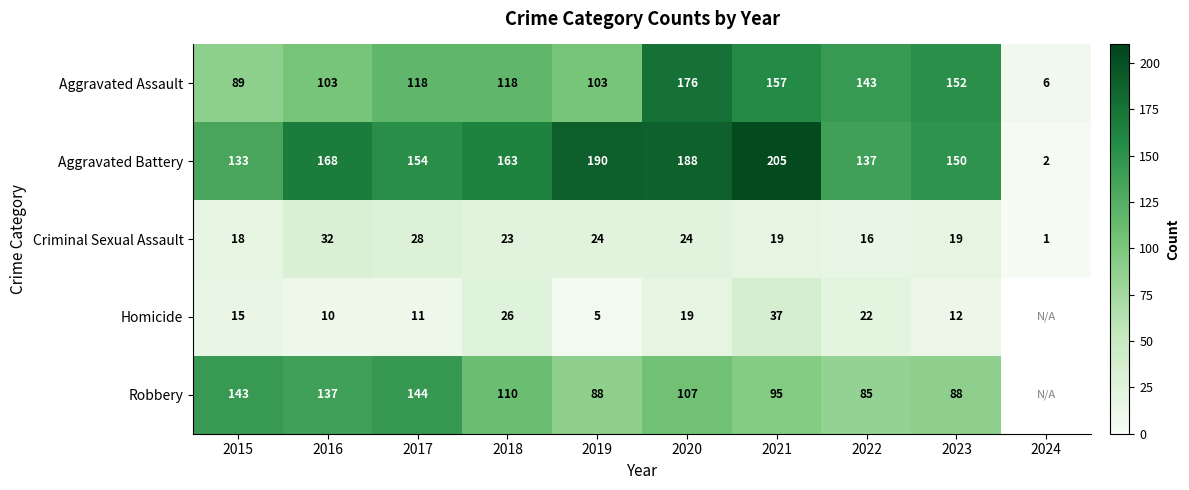

True or false: Aggravated Battery has a value of 214.6 at 2015.

False